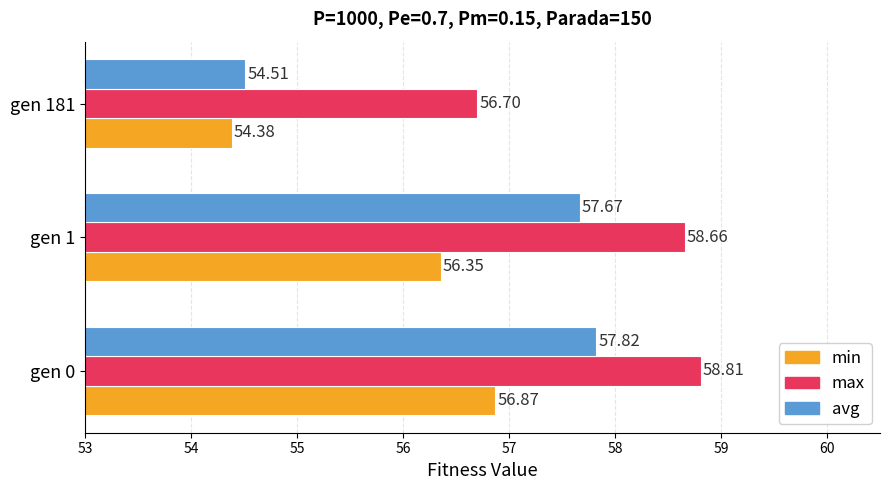

Count the max values in the range 56 to 58.

1